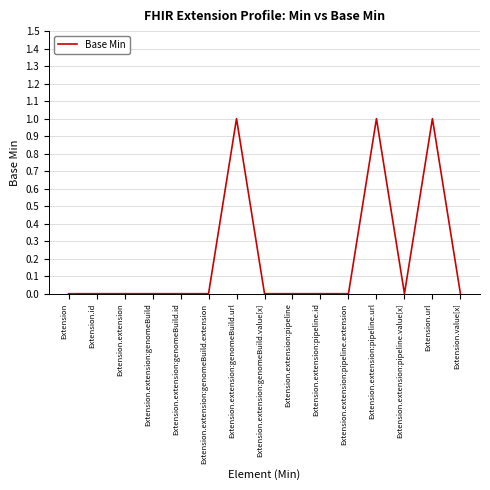

True or false: the data shows 0 at Extension.extension:genomeBuild.url.

False